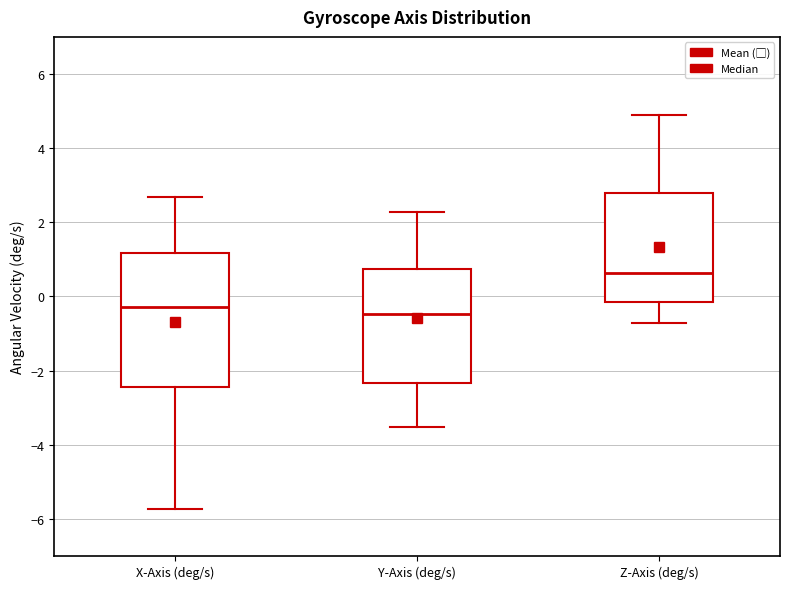

Where does the median line of the box for Y-Axis (deg/s) sit on the y-axis? The values are not printed on the chart, so give them approximately, as read against the axis.

-0.4